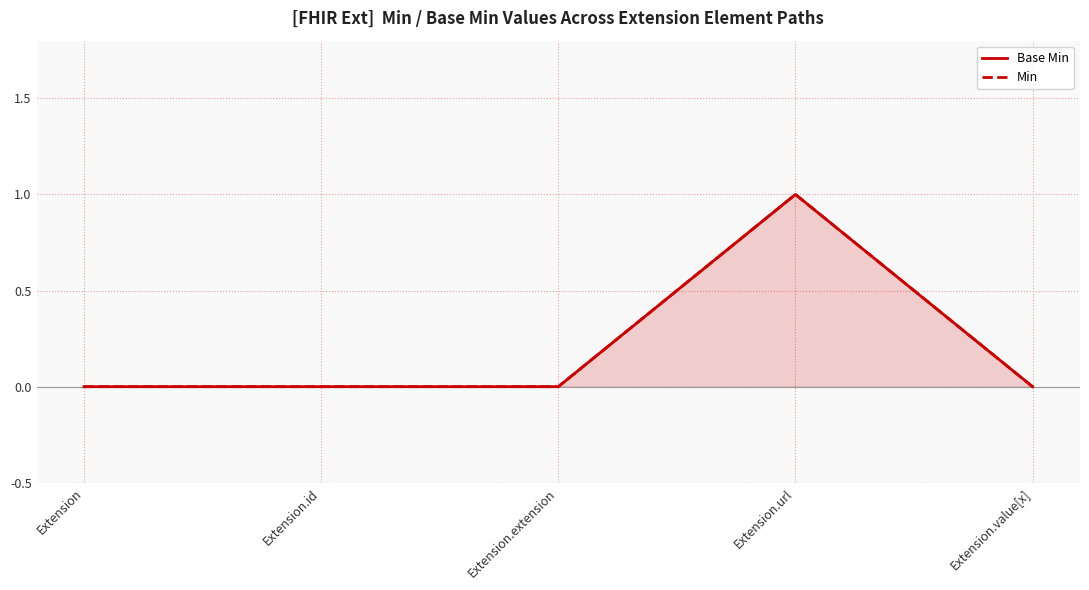

Where is the first local maximum for Base Min?

Extension.url